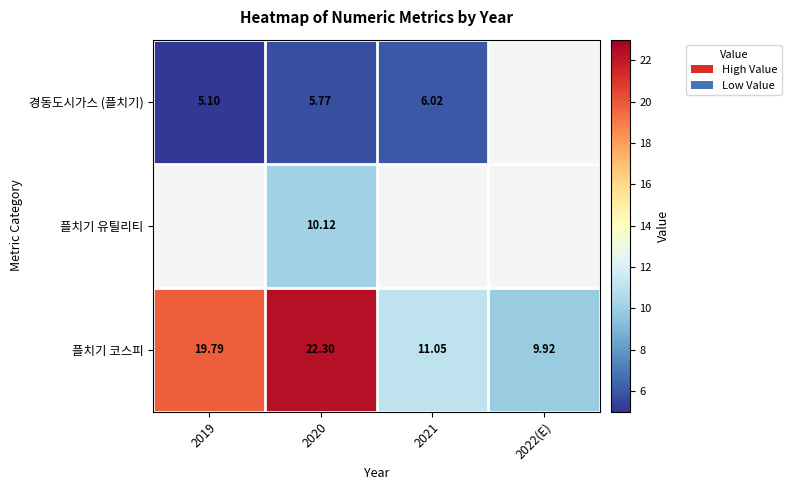

At which category is the sum across all series the highest?

2020